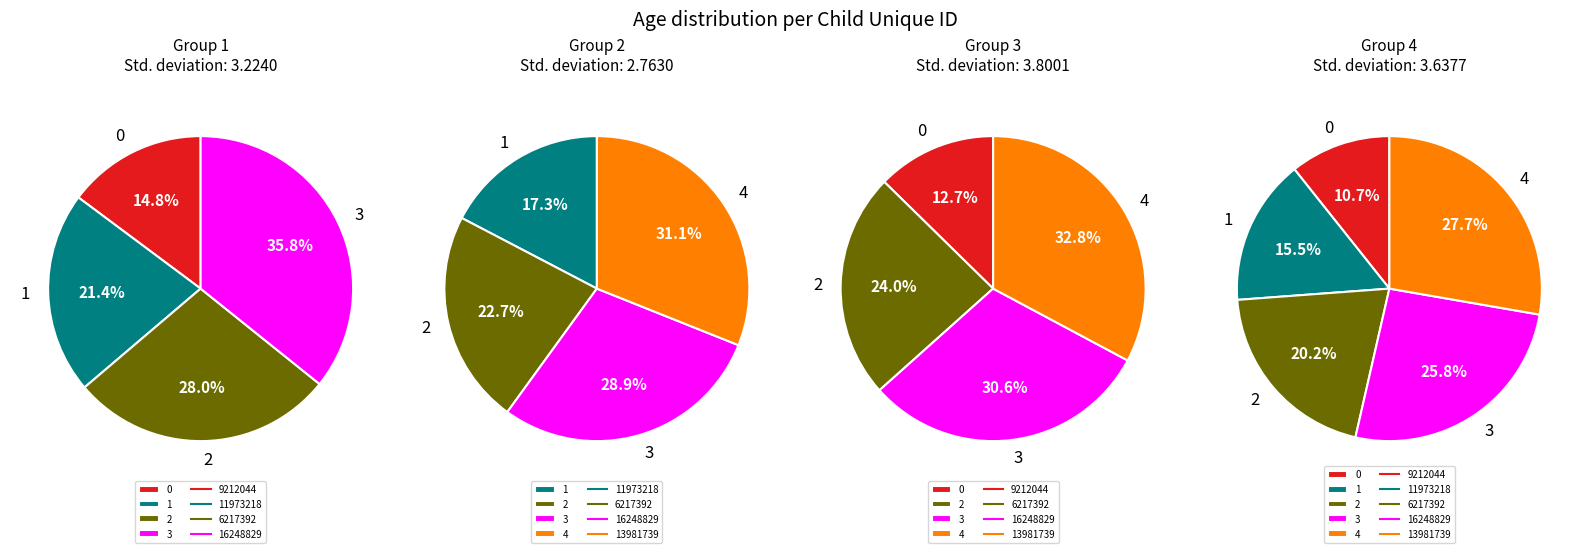

How many slices are in this pie chart?

5